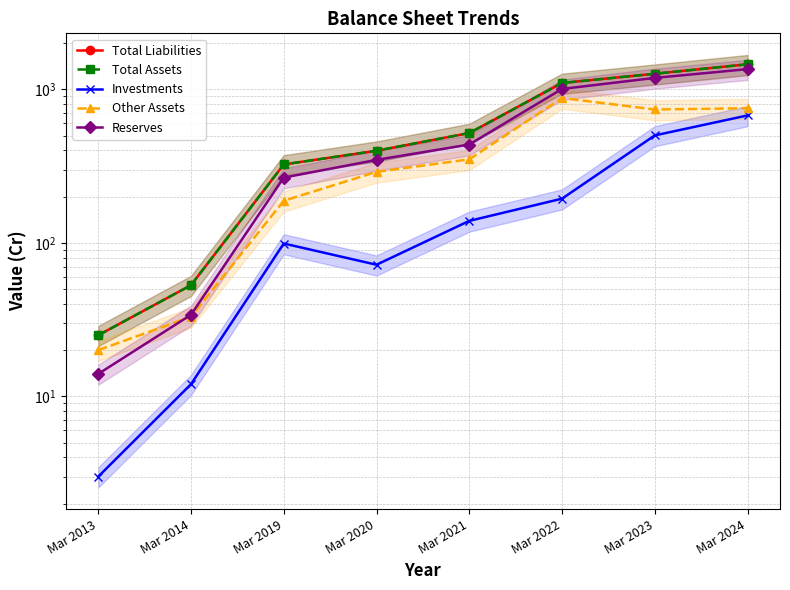

The value of Total Liabilities at Mar 2023 is 1263. True or false?

True